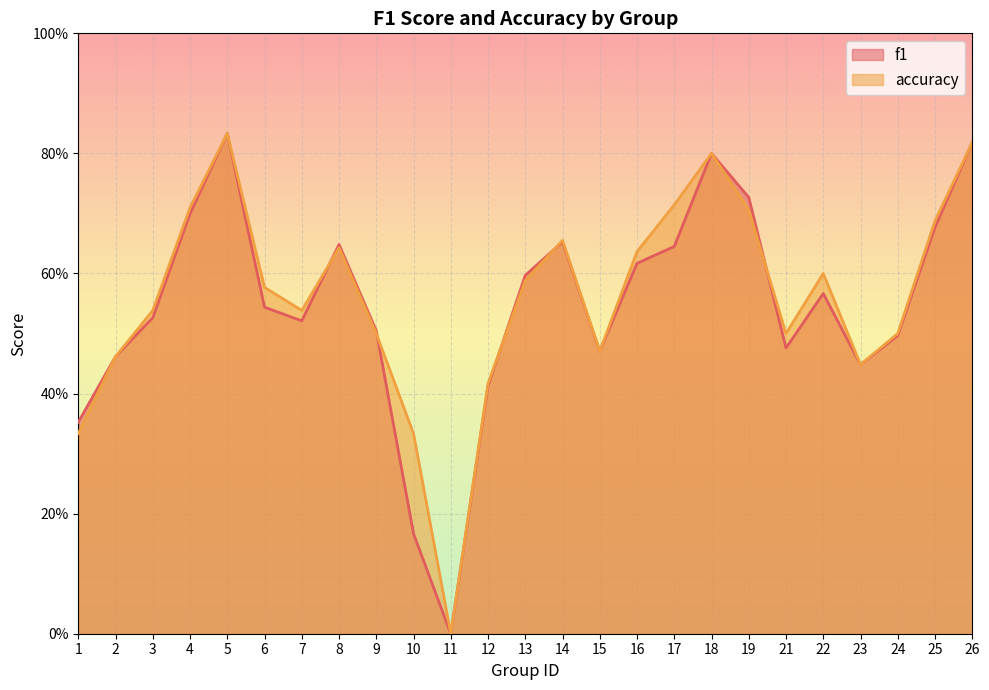

At which category is the sum across all series the highest?

5